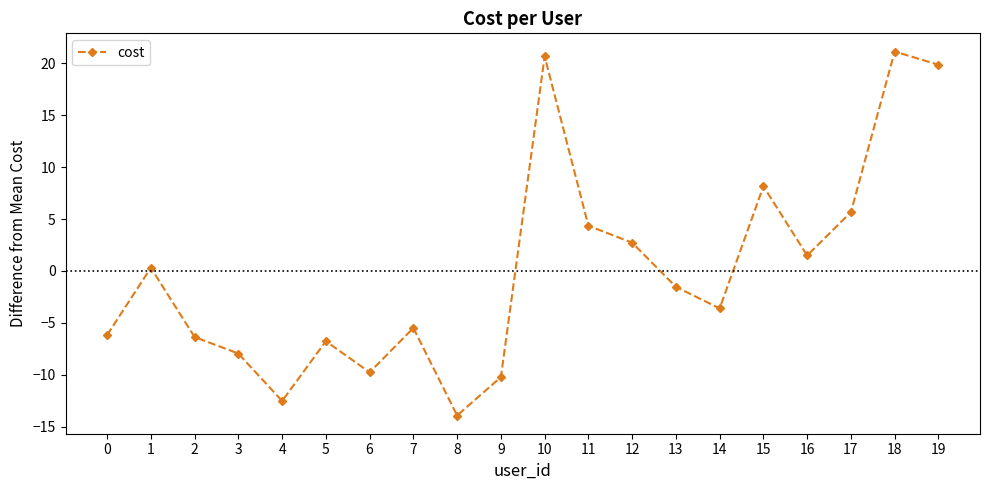

What is the value of the 20th point from the left?

19.9